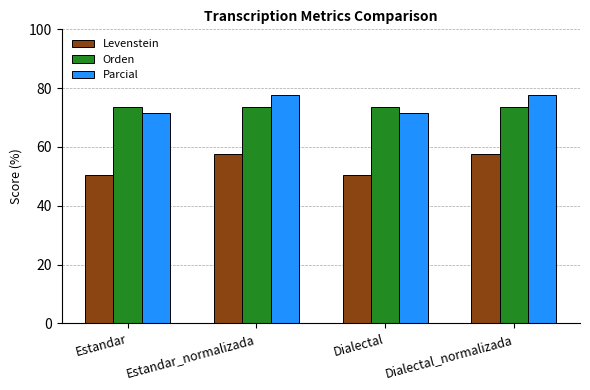

Rank the series at Estandar_normalizada from highest to lowest value.

Parcial, Orden, Levenstein